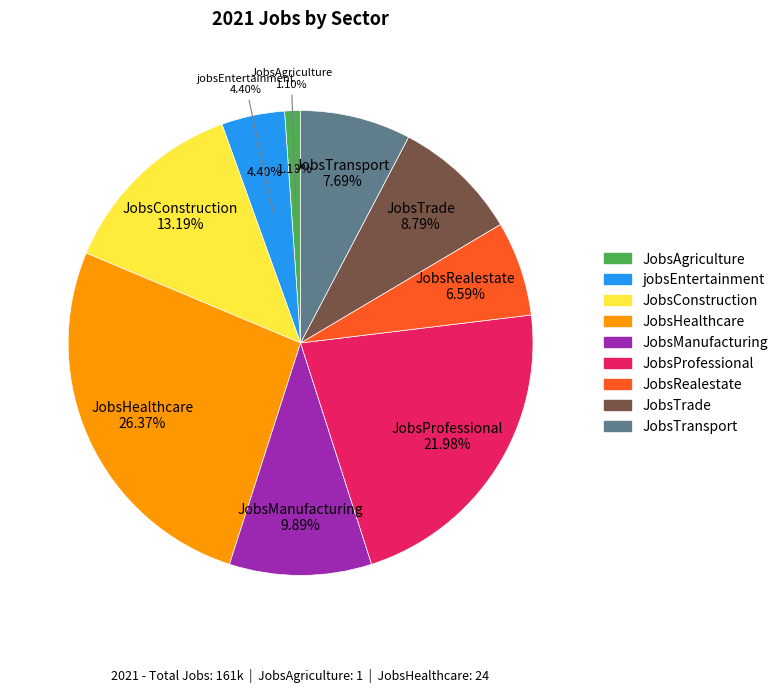

How many segments does this pie chart have?

9